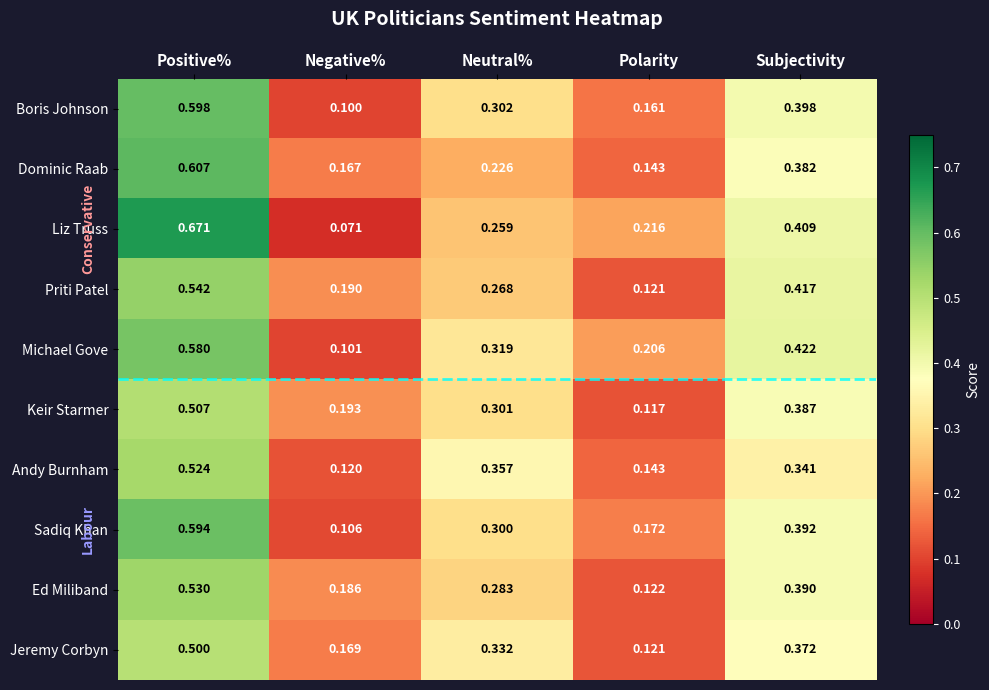

What is the difference between the highest and lowest values at Negative%?

0.1